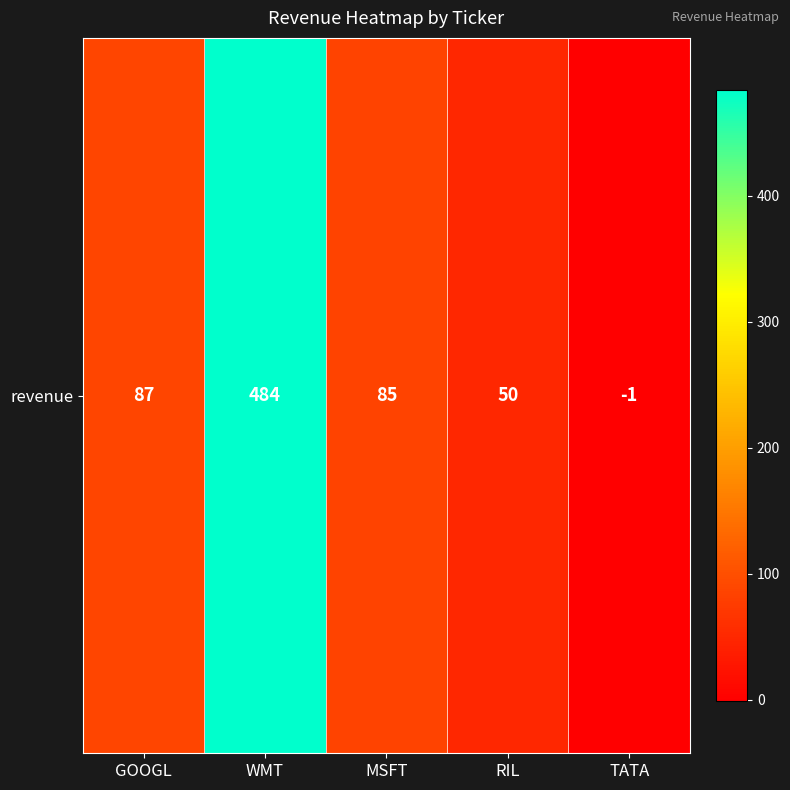

What is the sum of the values at TATA and GOOGL?

86